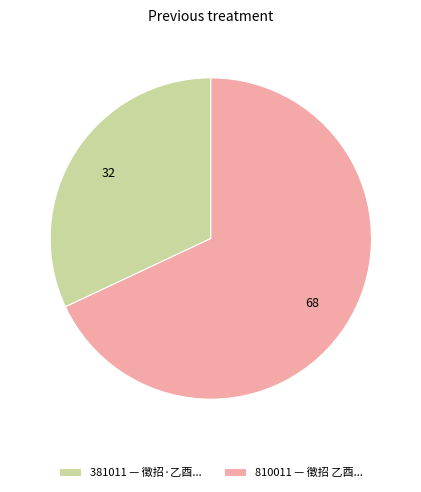

Which has a higher value, 381011 — 徵招·乙酉... or 810011 — 徵招 乙酉...?

810011 — 徵招 乙酉...